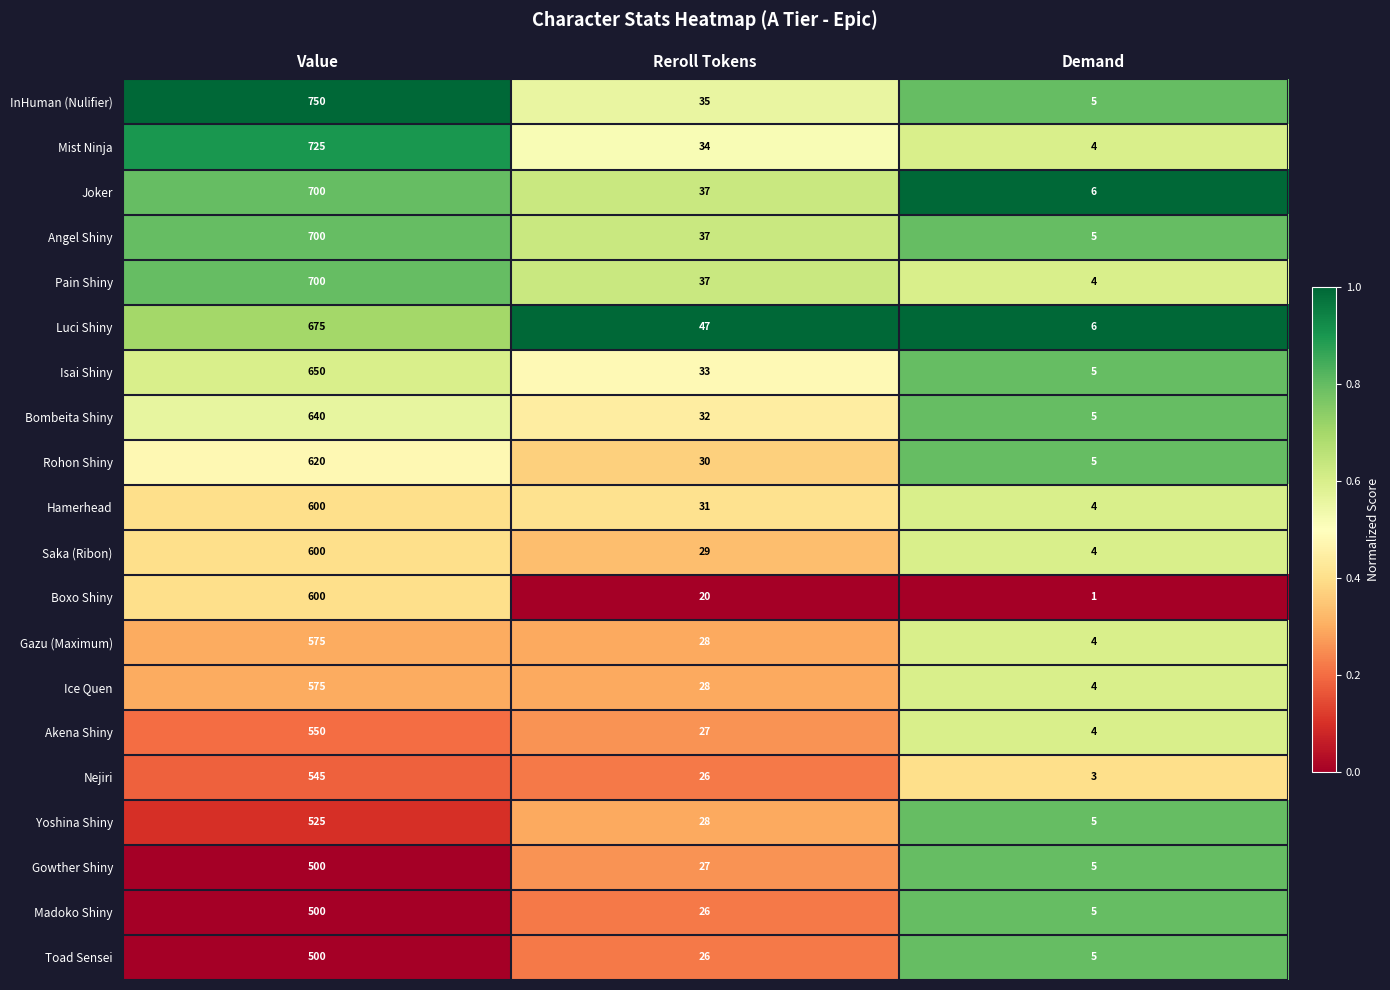

Read the Hamerhead value at Demand.

4